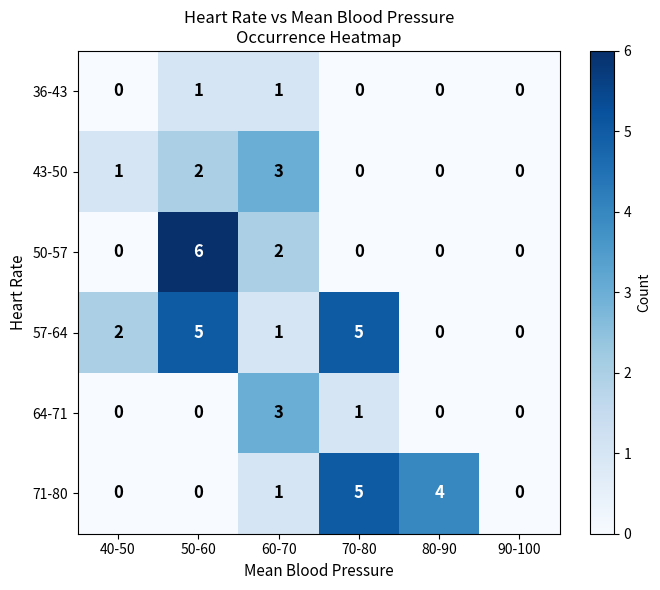

Read the 50-57 value at 50-60.

6